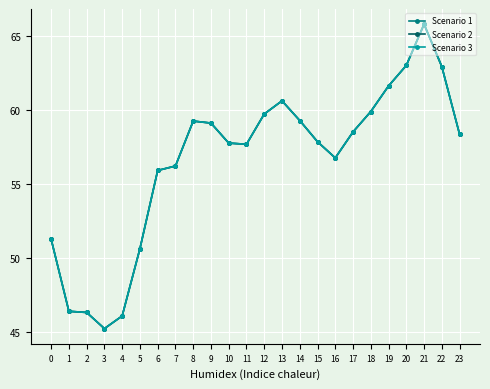

List the series in order of their peak value, lowest first.

Scenario 1, Scenario 2, Scenario 3